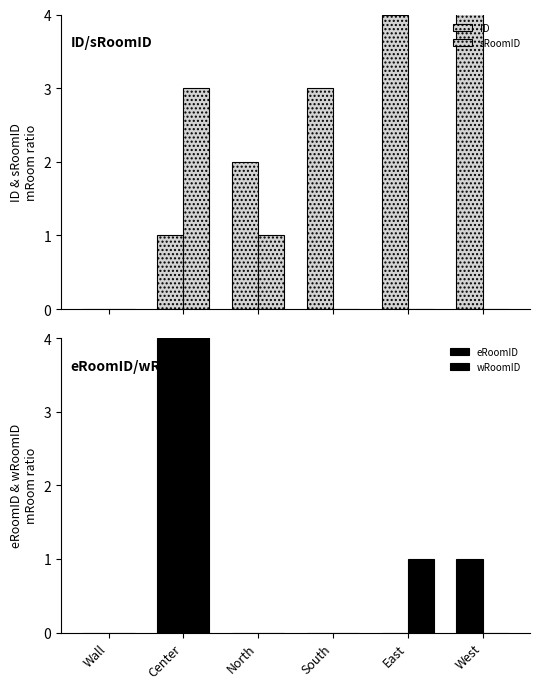

How many values in the wRoomID series exceed 0?

2